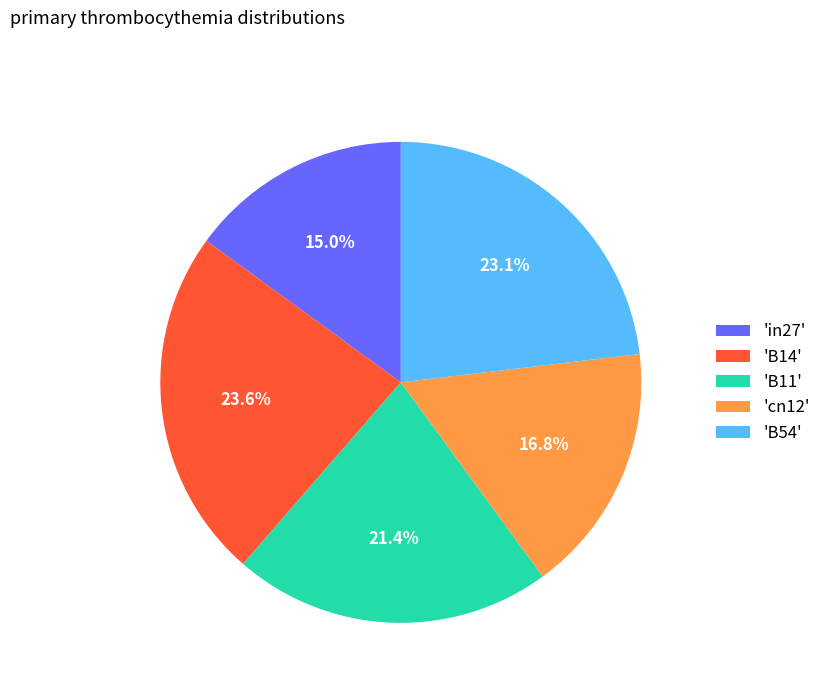

Rank the categories by value from highest to lowest.

'B14', 'B54', 'B11', 'cn12', 'in27'